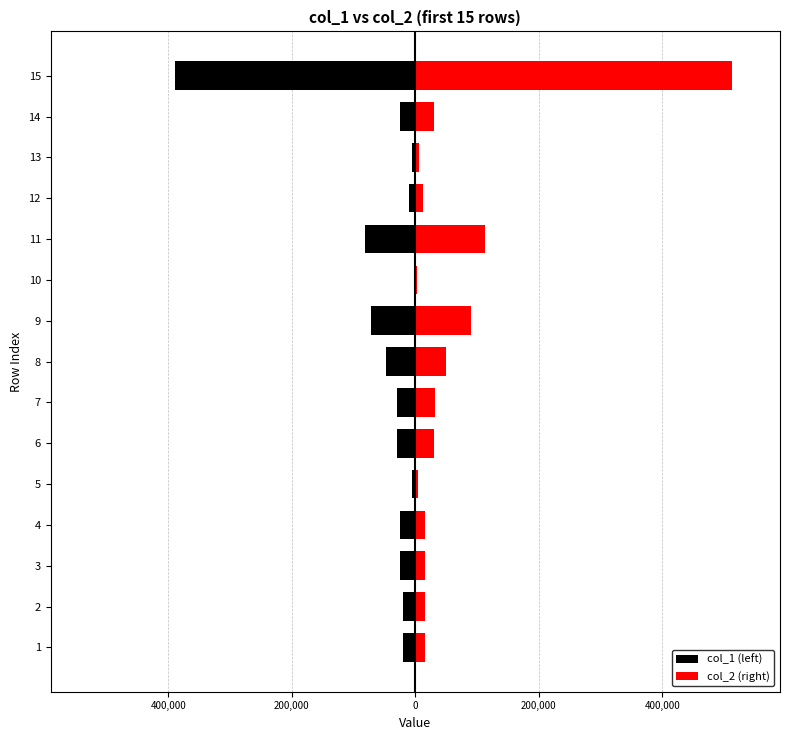

Are the bars horizontal?

Yes